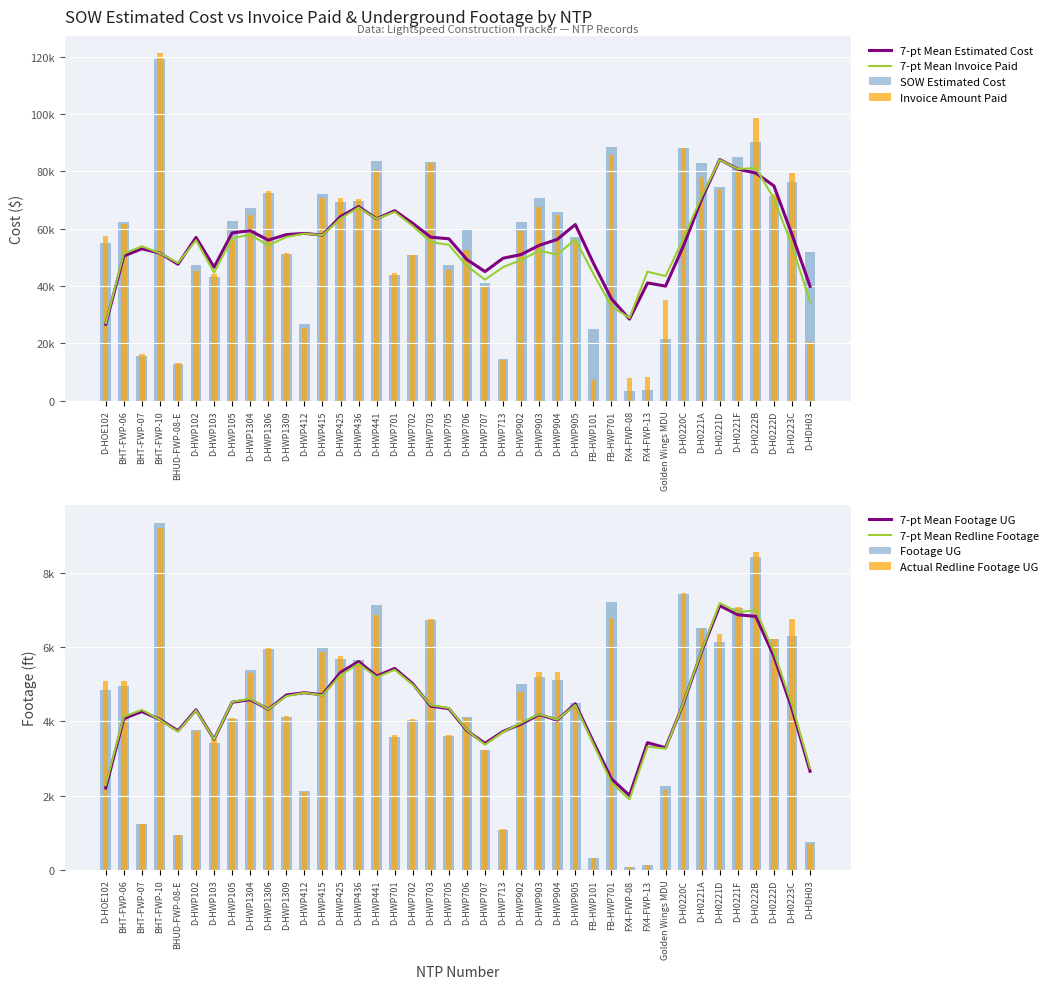

Which has a higher value, FX4-FWP-08 or D-HWP1309?

D-HWP1309